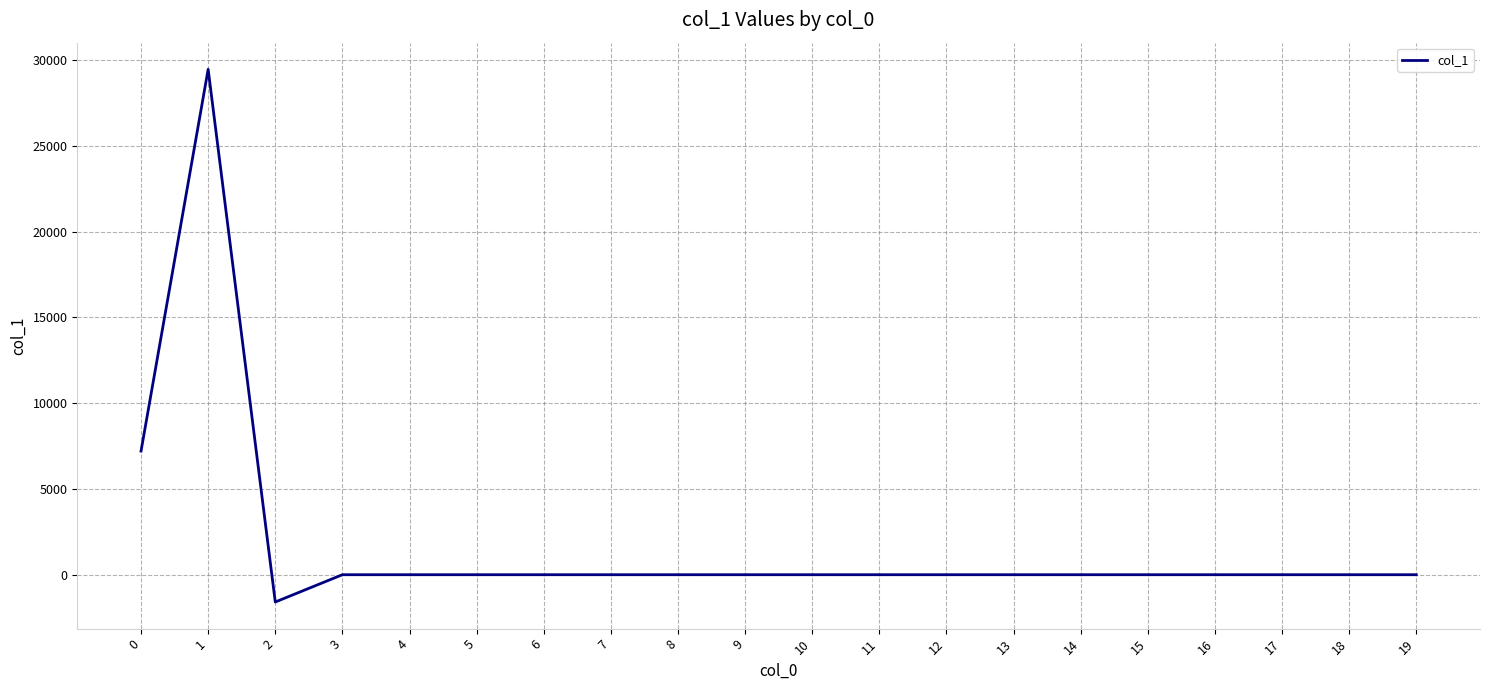

What is the difference between the maximum and minimum values?

31057.4